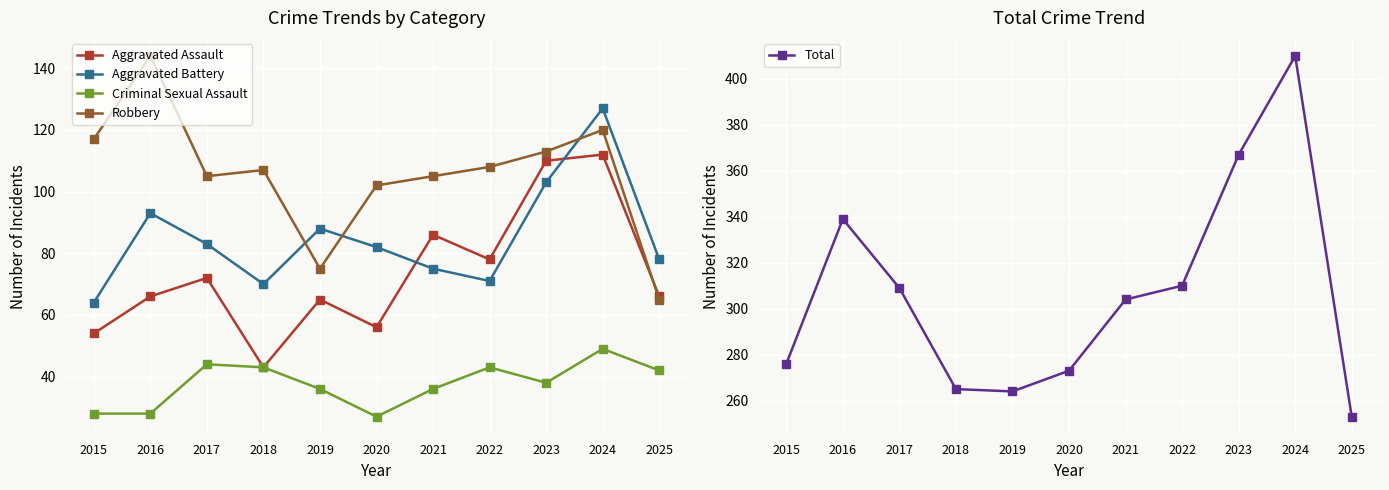

Does the chart display data point markers on the line(s)?

Yes